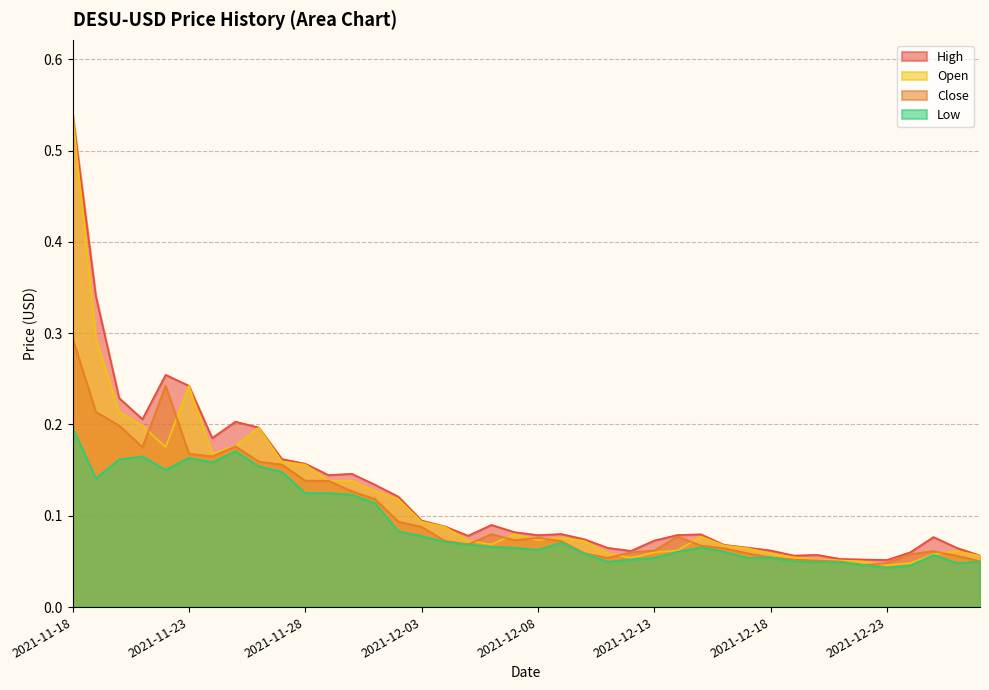

Between which two adjacent categories do Close and Open first intersect?

2021-11-21 and 2021-11-22